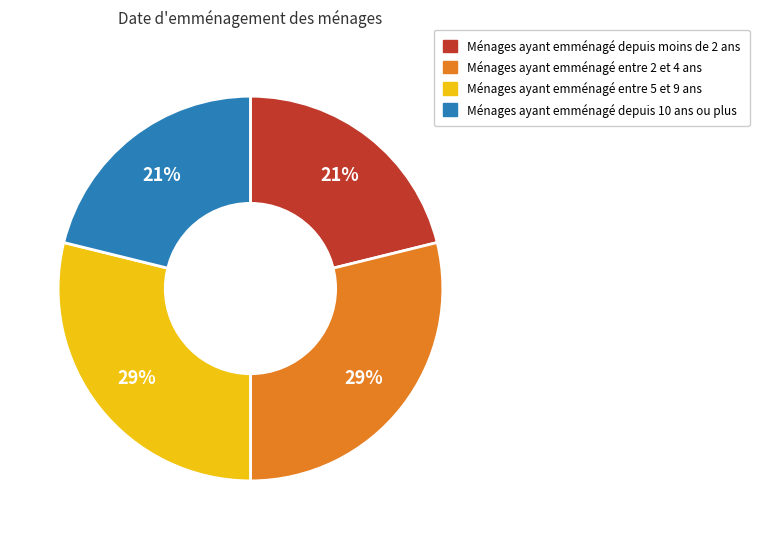

How many slices are in this pie chart?

4